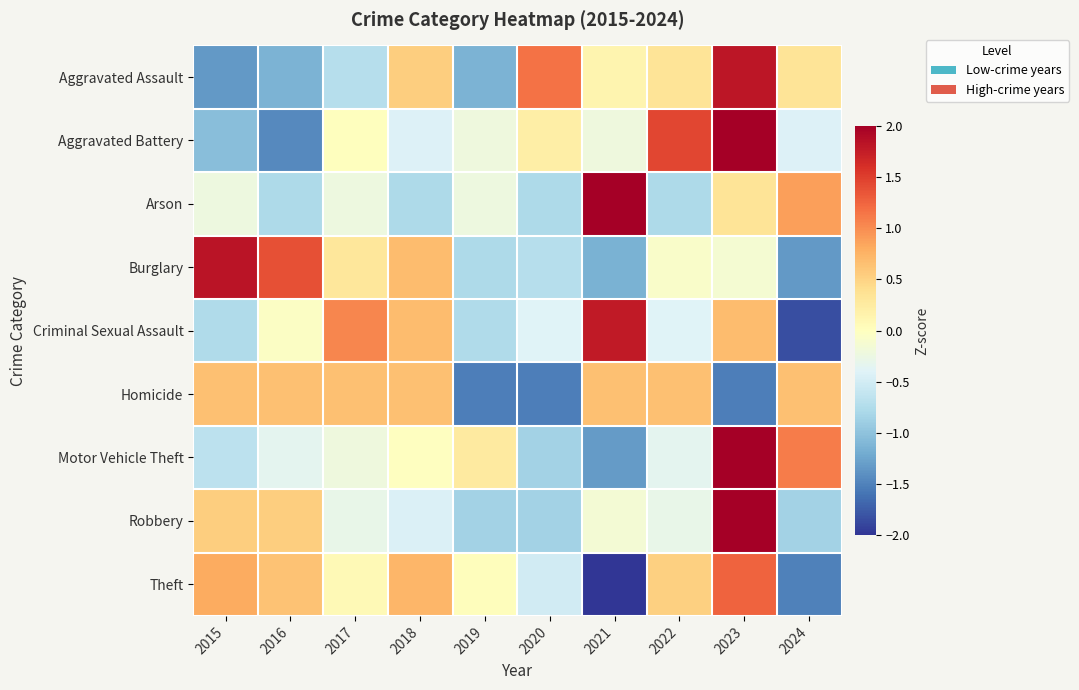

What is the maximum value shown in the chart?

2.6